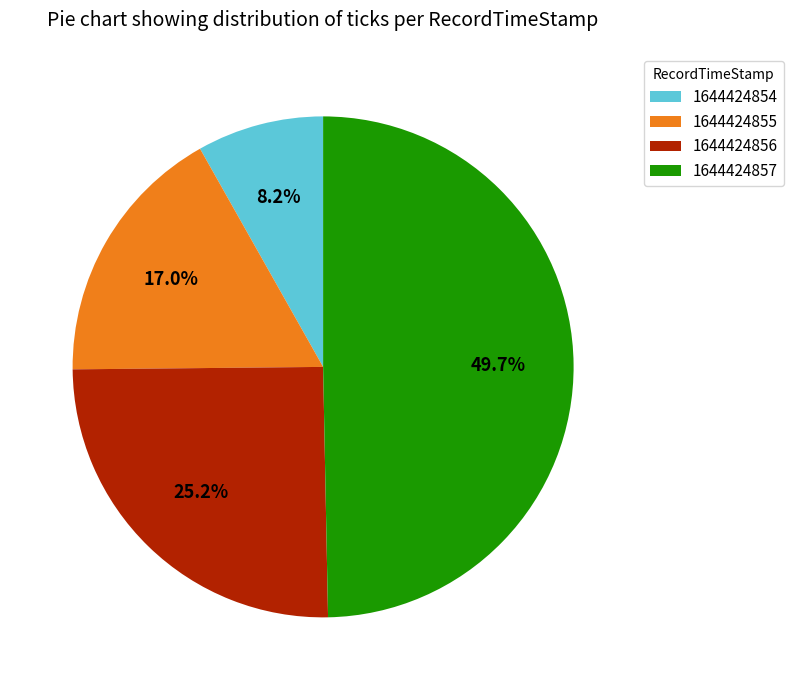

Rank the categories by value from highest to lowest.

1644424857, 1644424856, 1644424855, 1644424854